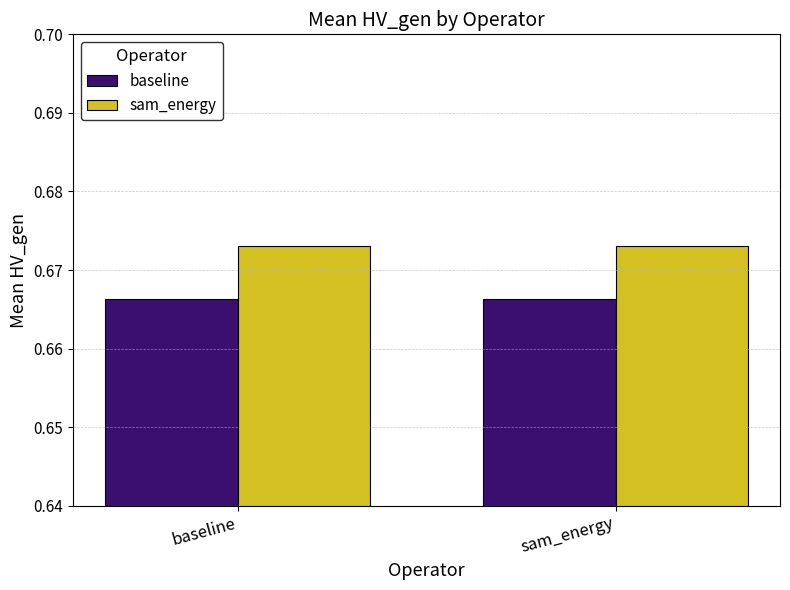

What is the sum of the sam_energy values at baseline and sam_energy?

1.3